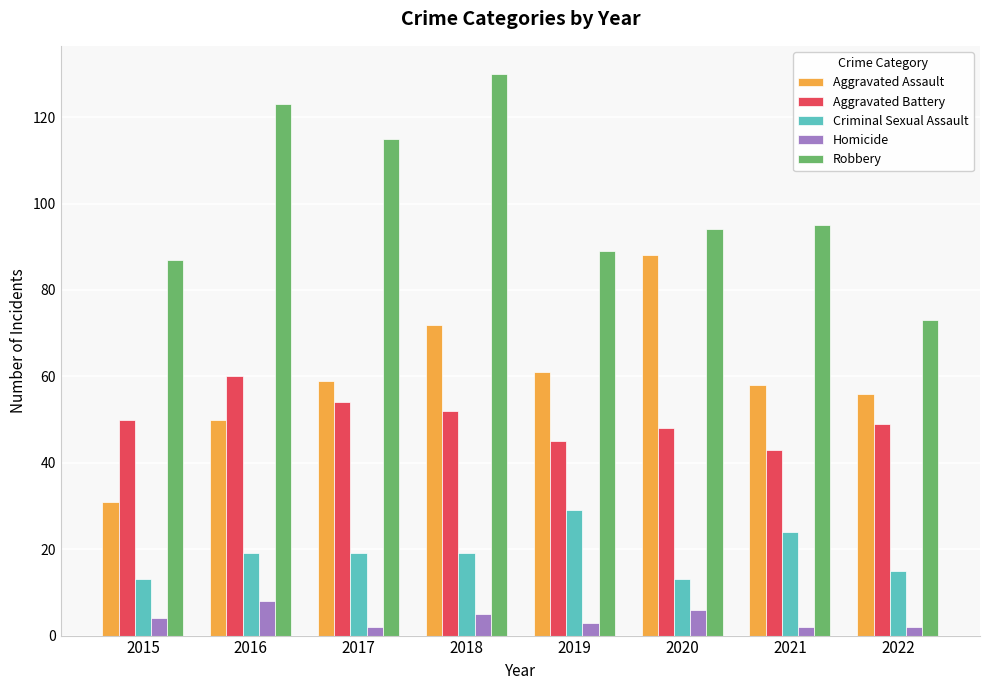

What is the greatest value displayed?

130